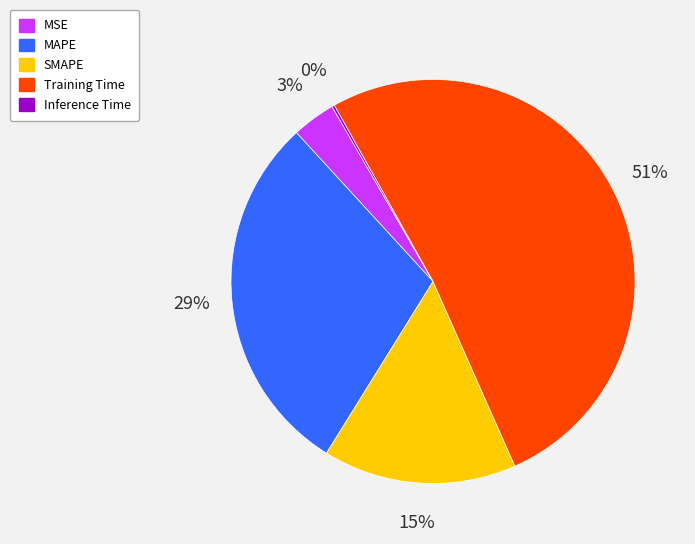

To the nearest percent, what portion does MSE represent?

3%